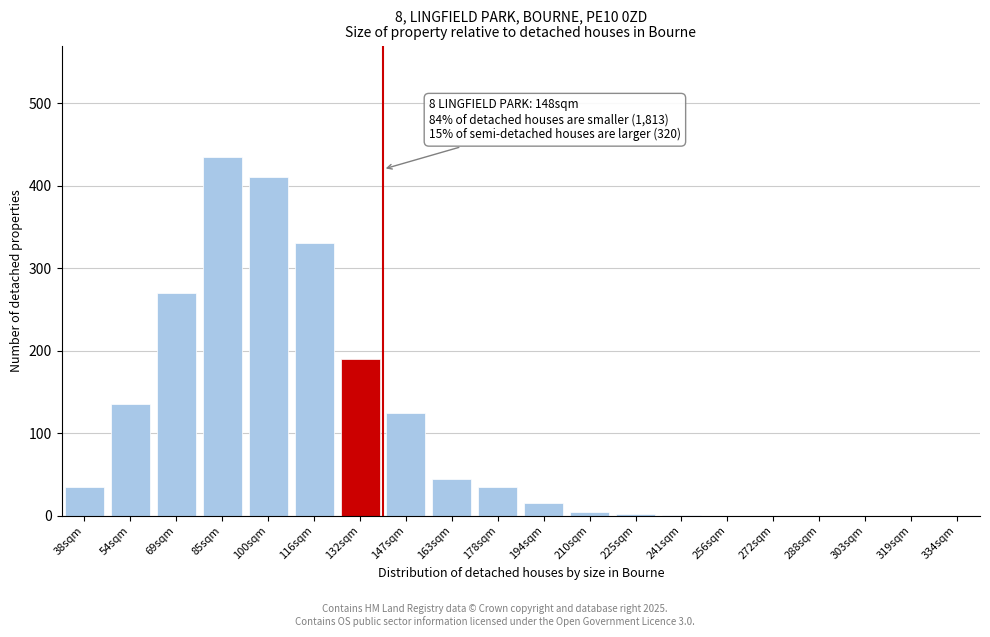

What is the sum of the values at 85sqm and 100sqm?

845